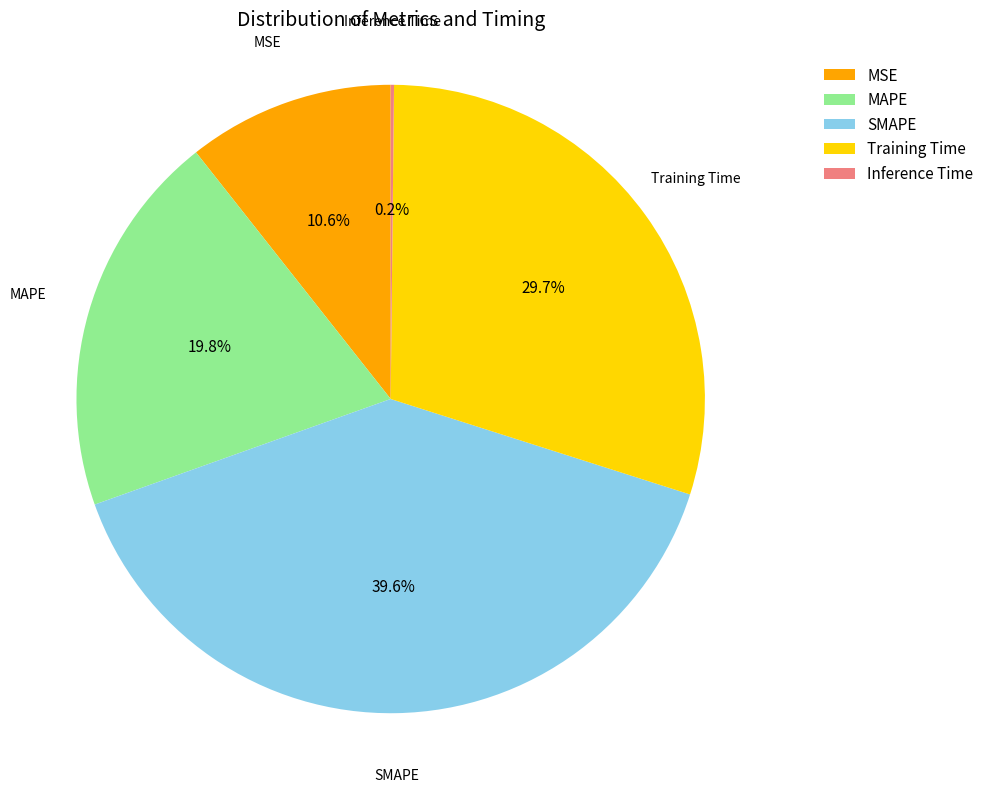

Which has a higher value, Training Time or MSE?

Training Time